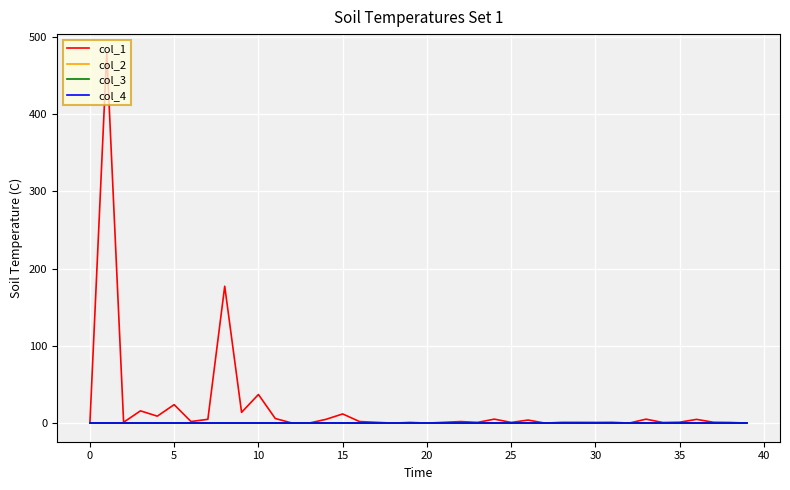

List the series in order of their peak value, highest first.

col_1, col_2, col_3, col_4